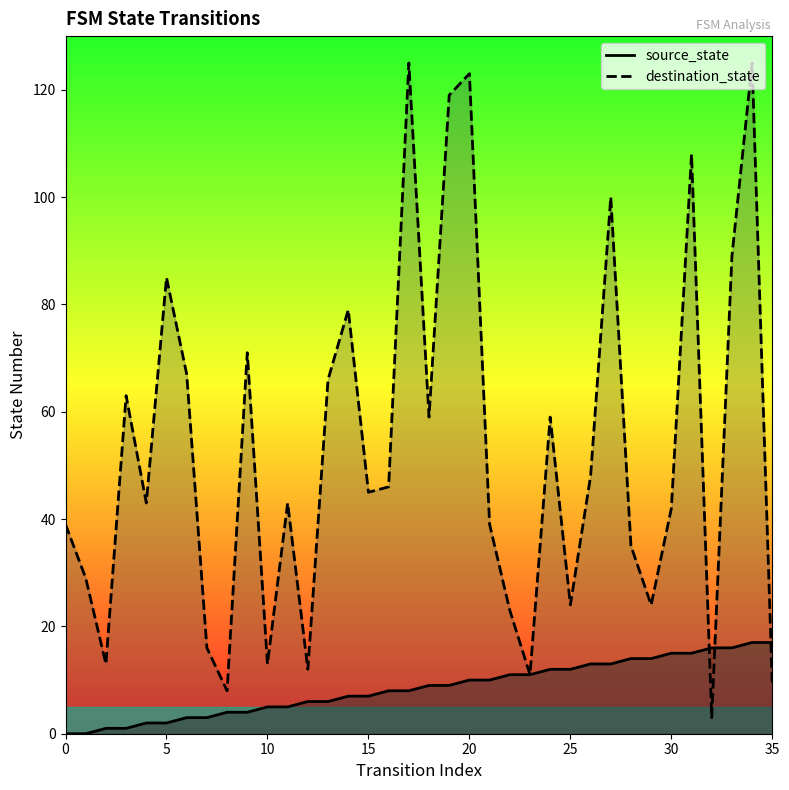

At which category does destination_state reach its first local peak?

3